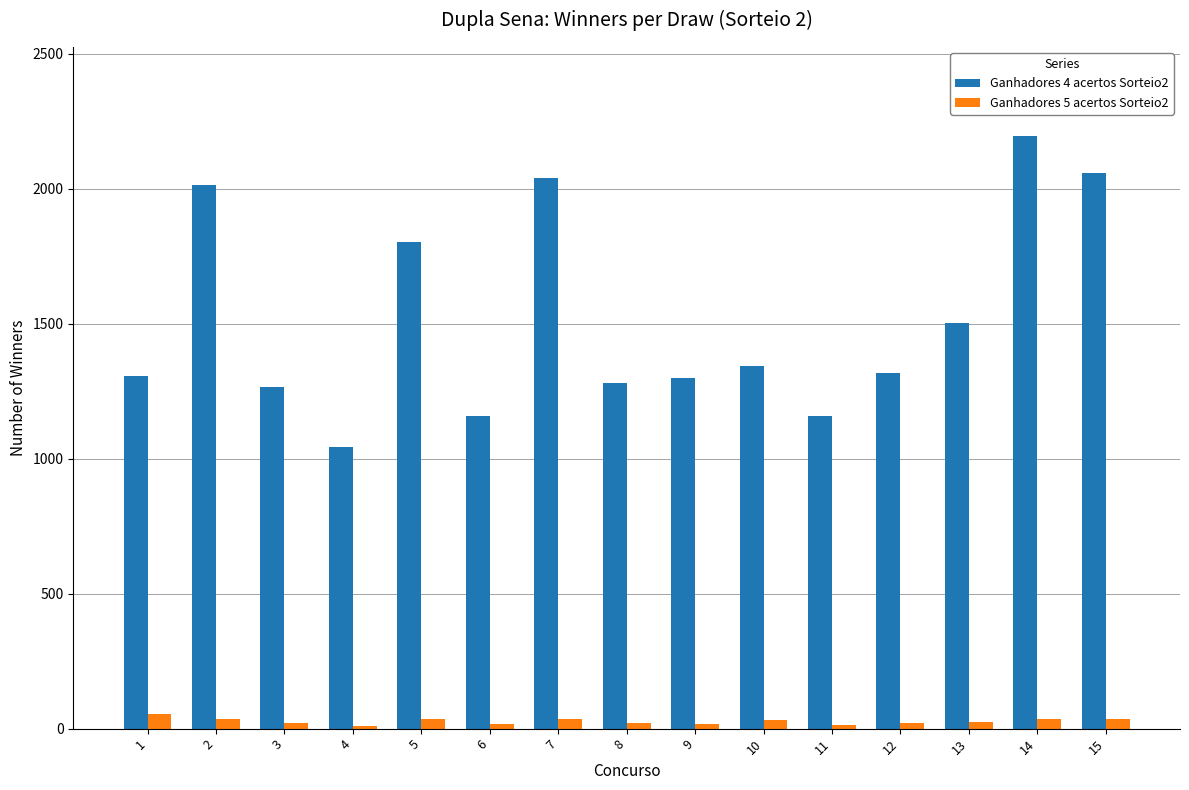

What is the total value across all series at 3?

1285